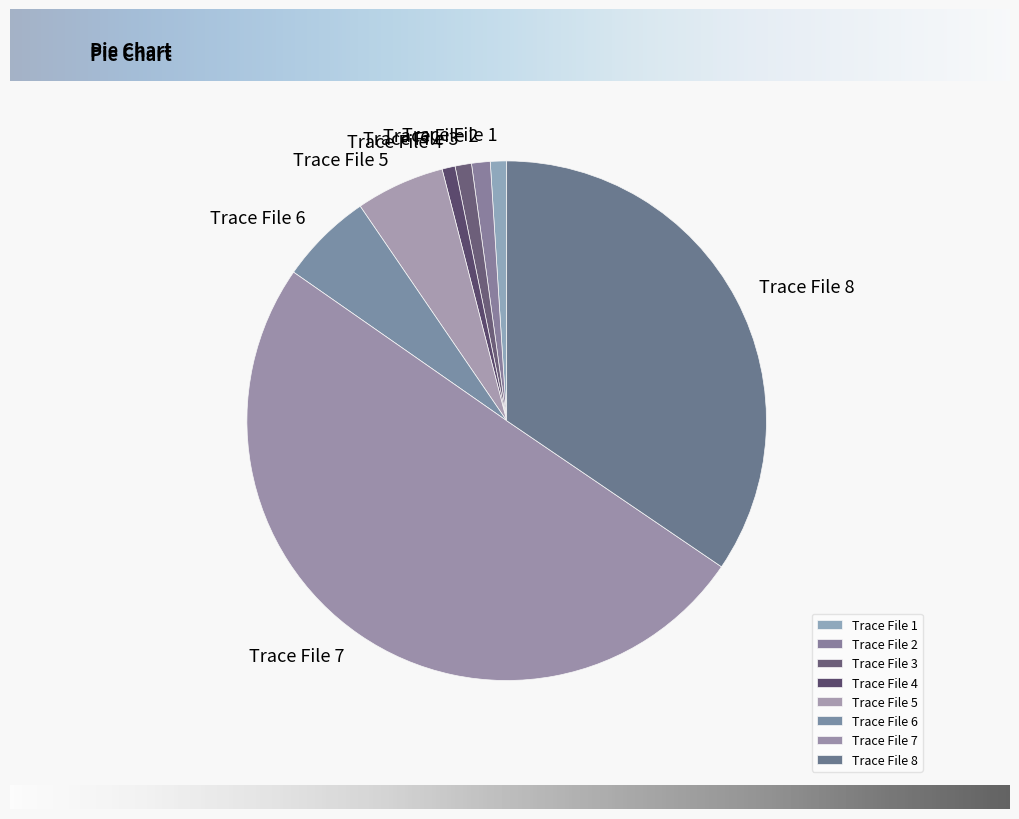

Do Trace File 1 and Trace File 7 together represent more than half of the pie?

Yes